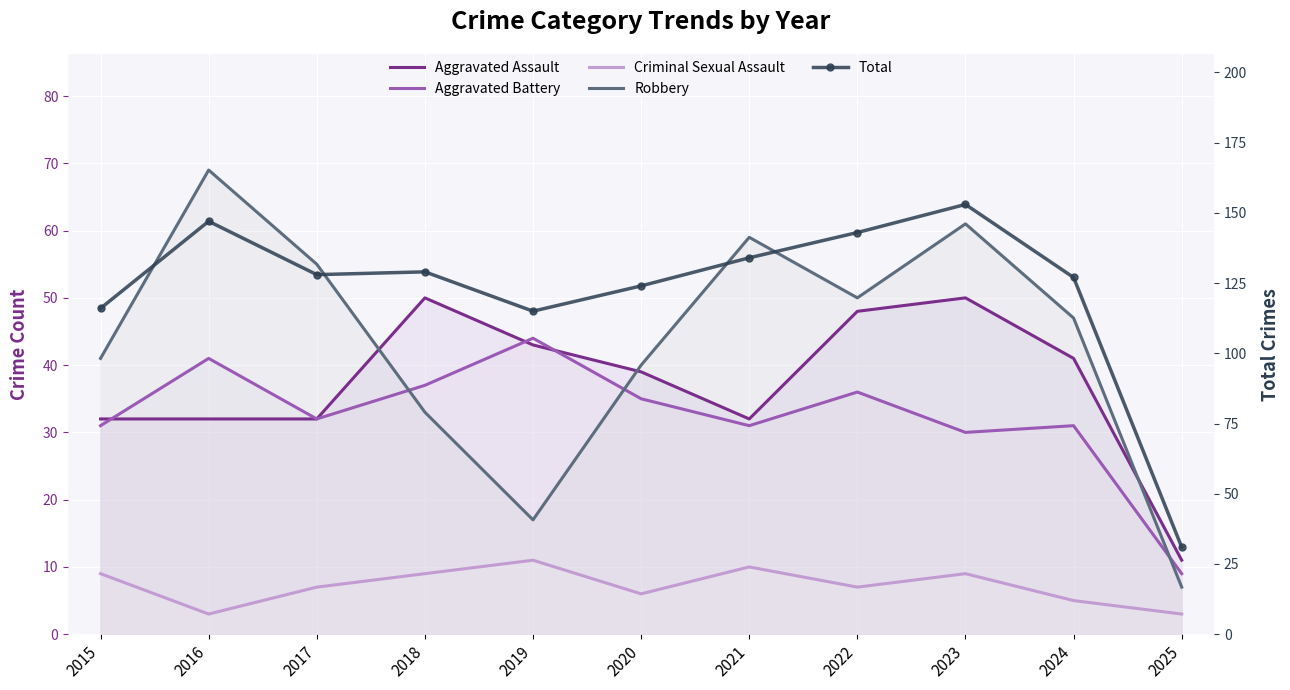

What is the value of the Criminal Sexual Assault point at the 10th from the left?

5